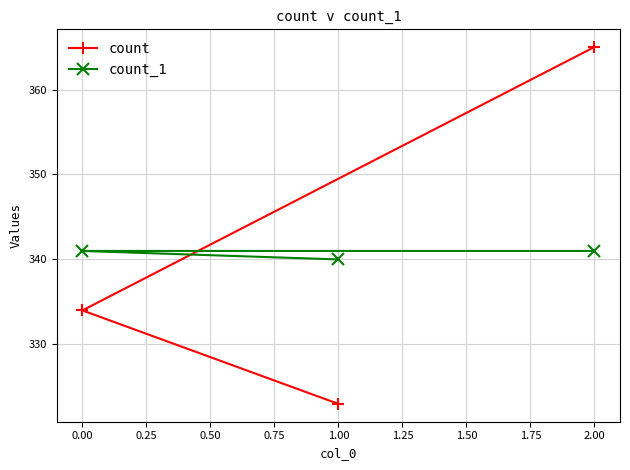

Which category has the highest value across all series?

2.00